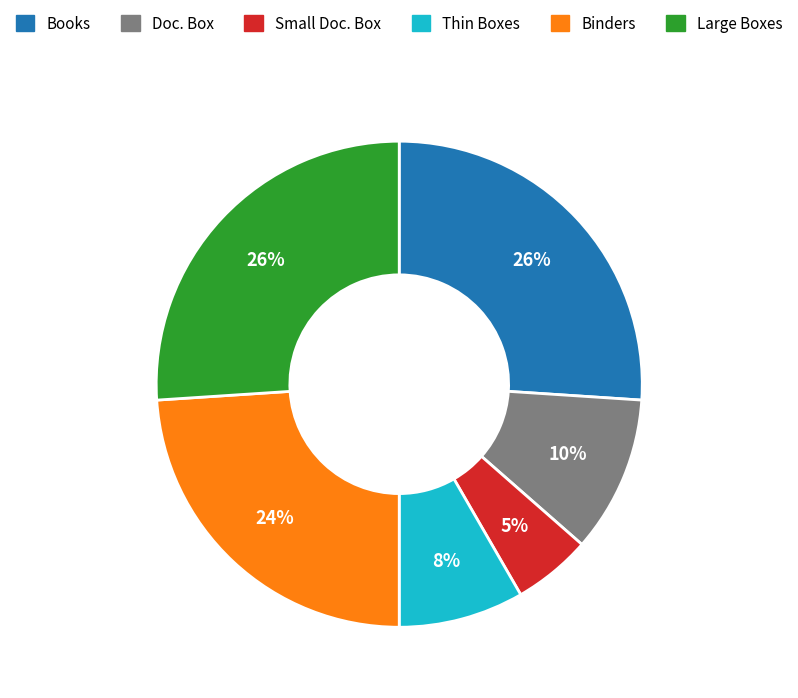

What is the smallest slice in the pie chart?

Small Doc. Box